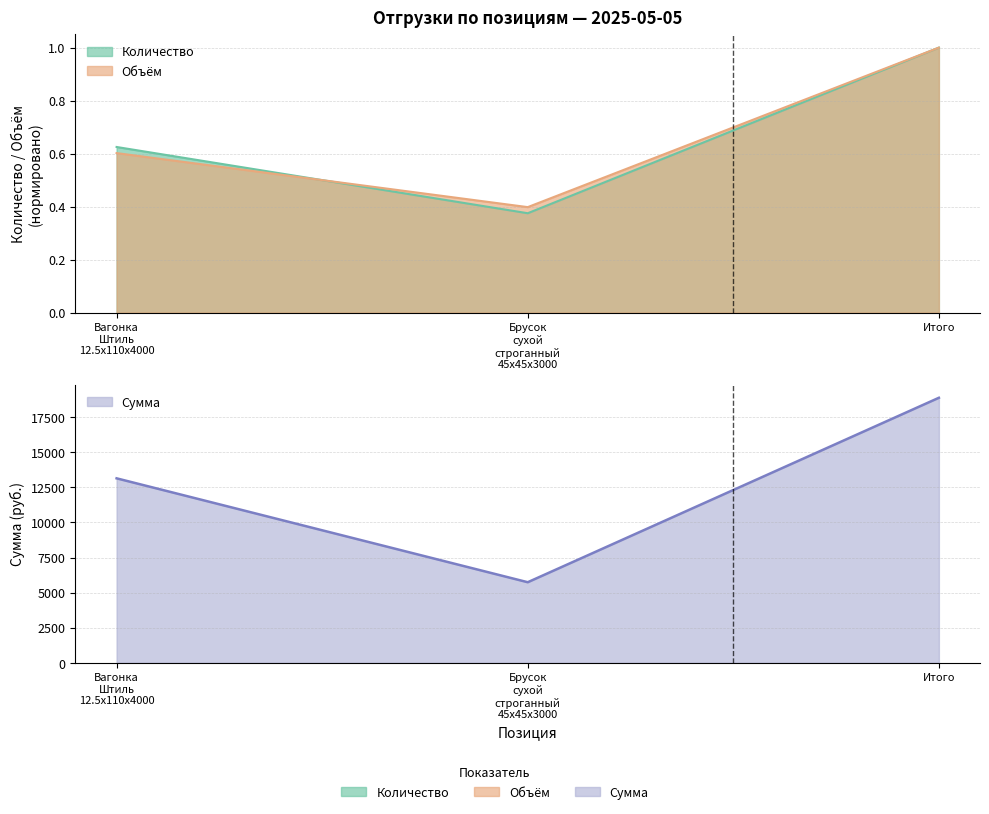

Count the number of data series in this chart.

3